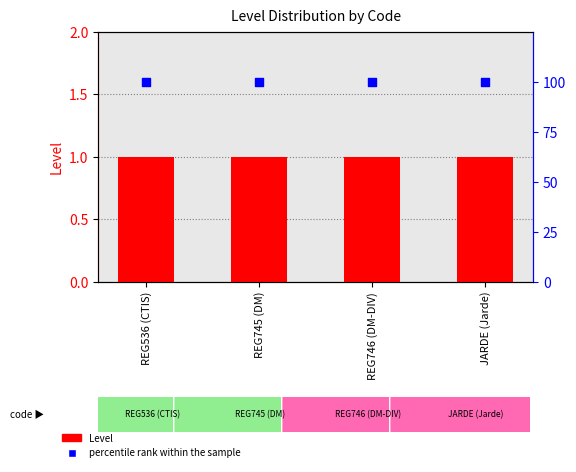

Is the value of percentile rank within the sample at JARDE (Jarde) greater than the value of Level at REG746 (DM-DIV)?

Yes